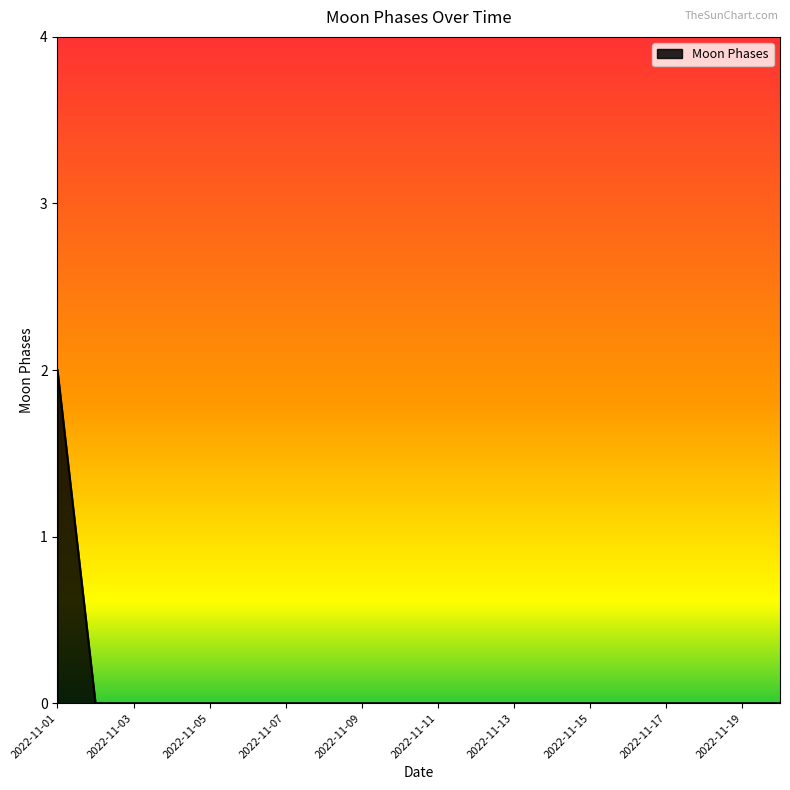

Is this an area chart (filled region under the line)?

Yes